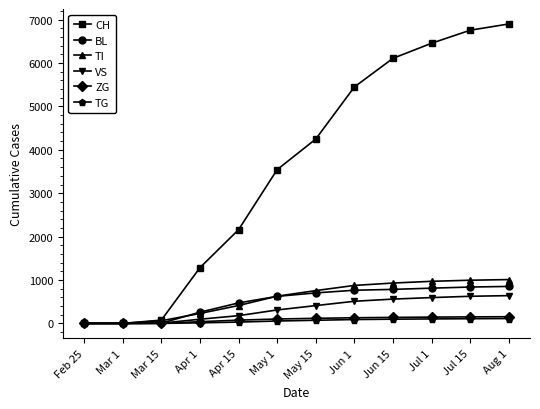

Which series has the widest spread of values?

CH